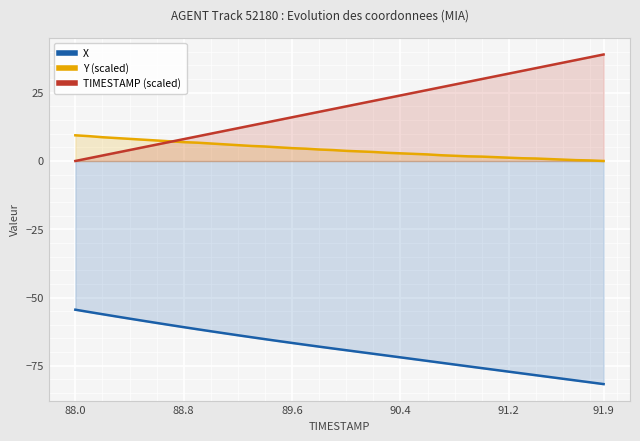

True or false: X and Y (scaled) cross at least once.

False